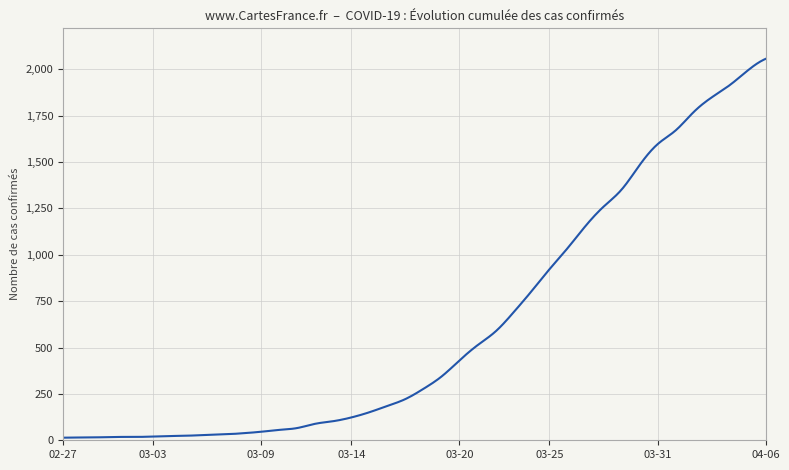

What is the maximum value shown in the chart?

2056.0